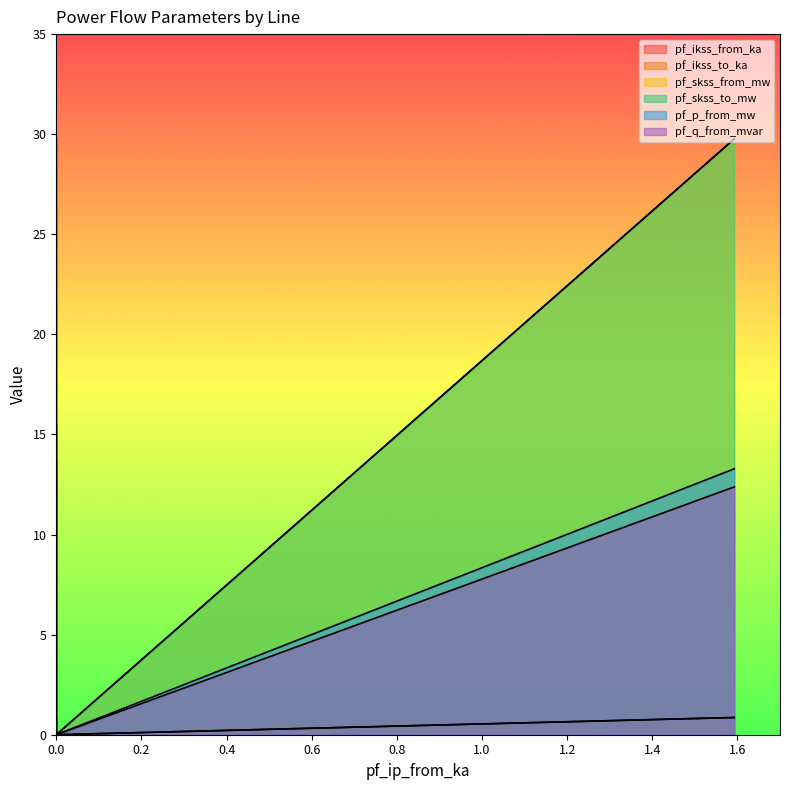

At how many categories does at least one series exceed 24?

2